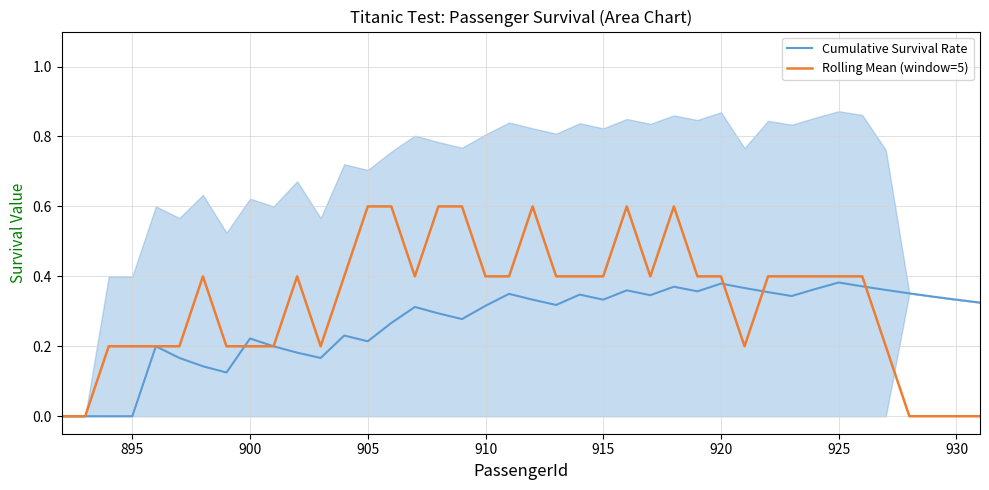

The value of Rolling Mean (window=5) at 915 is 0.4. True or false?

True